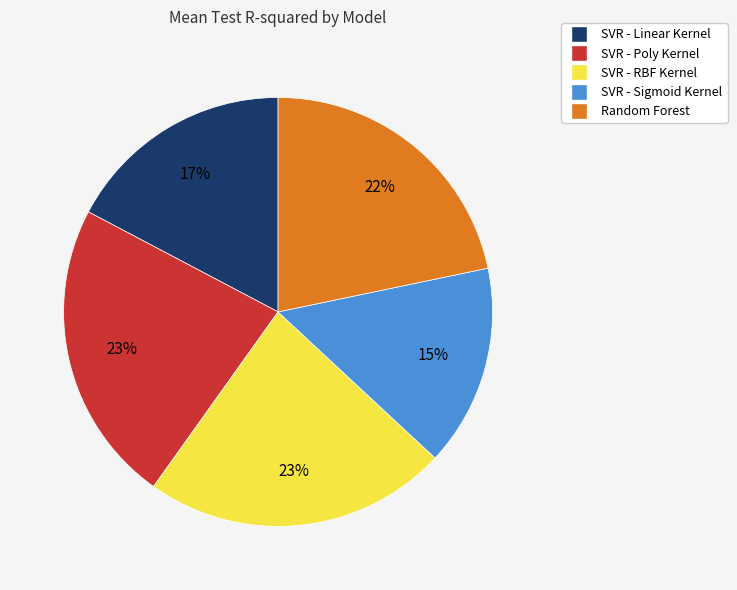

To the nearest percent, what percentage of the pie is SVR - Poly Kernel?

23%